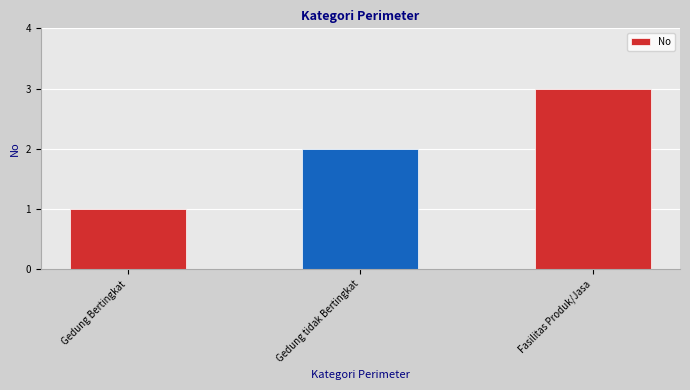

What is the label of the 3rd bar from the right?

Gedung Bertingkat